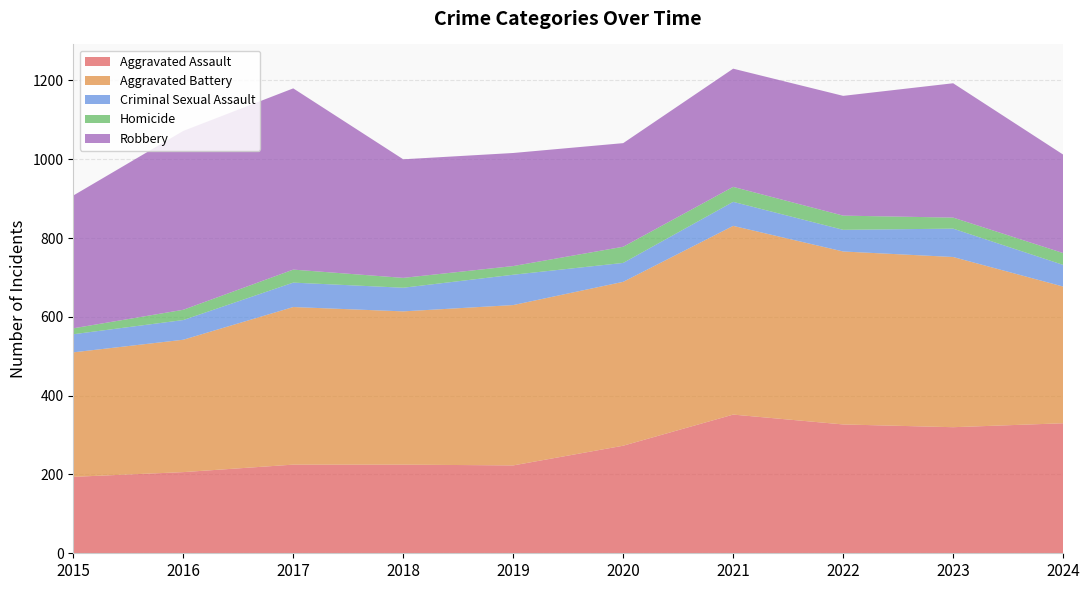

Reading left to right, extract all data points from this chart.

Aggravated Assault: 2015=194	2016=206	2017=225	2018=225	2019=223	2020=273	2021=352	2022=327	2023=320	2024=330
Aggravated Battery: 2015=316	2016=336	2017=400	2018=389	2019=407	2020=416	2021=479	2022=439	2023=432	2024=347
Criminal Sexual Assault: 2015=46	2016=50	2017=62	2018=60	2019=77	2020=48	2021=61	2022=55	2023=72	2024=55
Homicide: 2015=15	2016=26	2017=33	2018=25	2019=22	2020=41	2021=38	2022=36	2023=28	2024=30
Robbery: 2015=337	2016=454	2017=460	2018=301	2019=287	2020=263	2021=300	2022=304	2023=341	2024=250